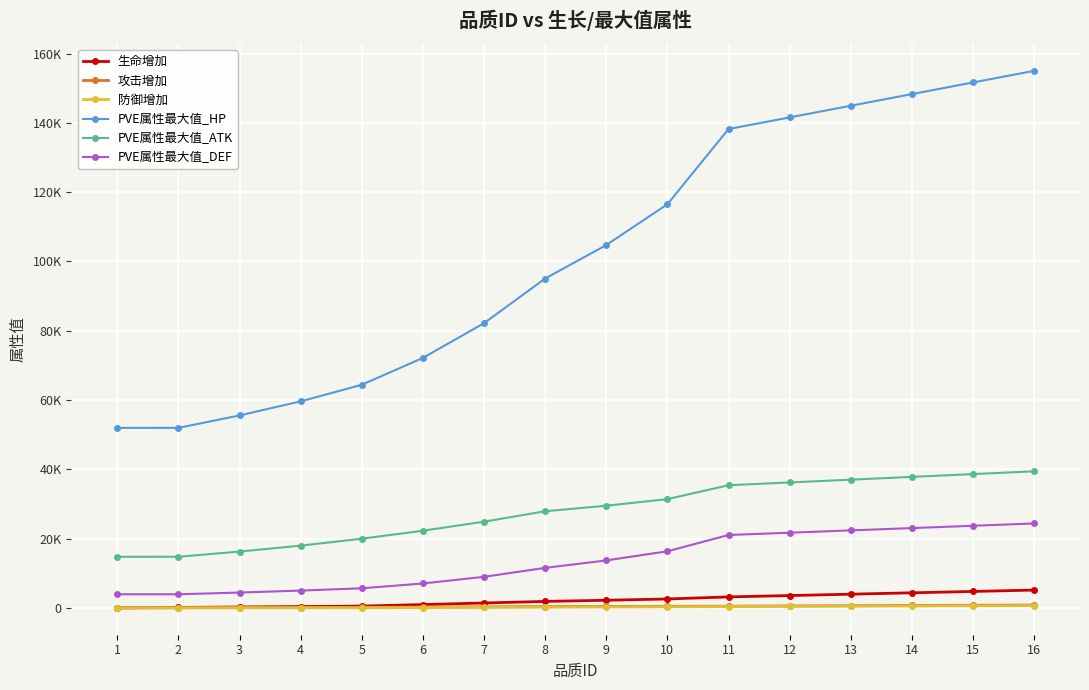

Between 4 and 11, which is larger?

11